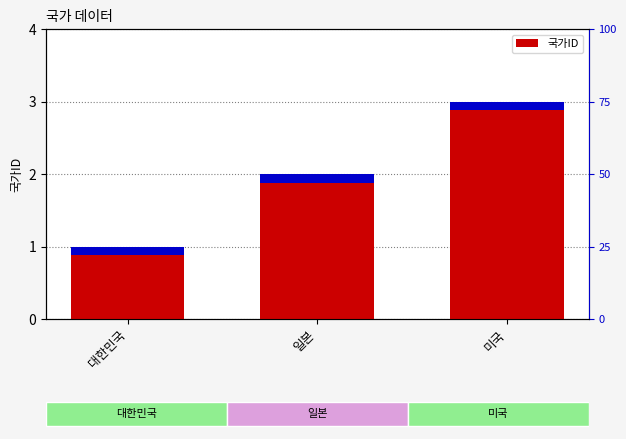

How many bars are there in total?

3